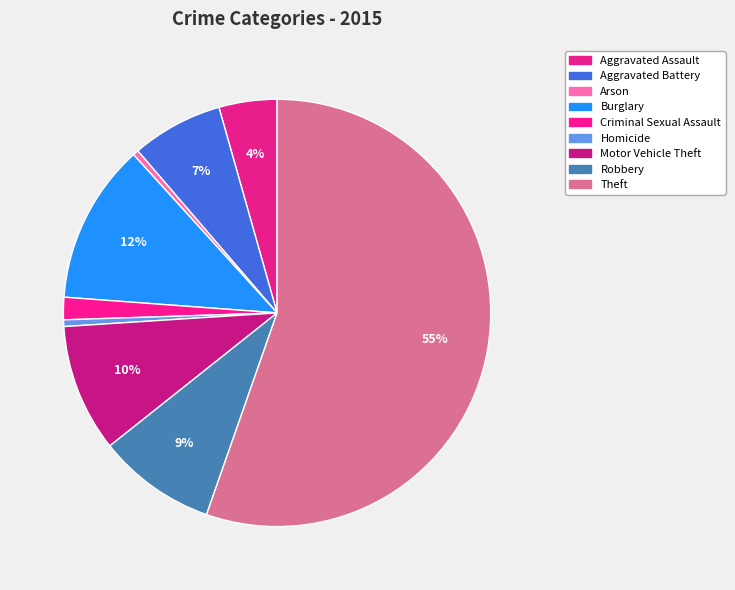

To the nearest percent, what is the difference between the Aggravated Battery and Homicide slice percentages?

6%